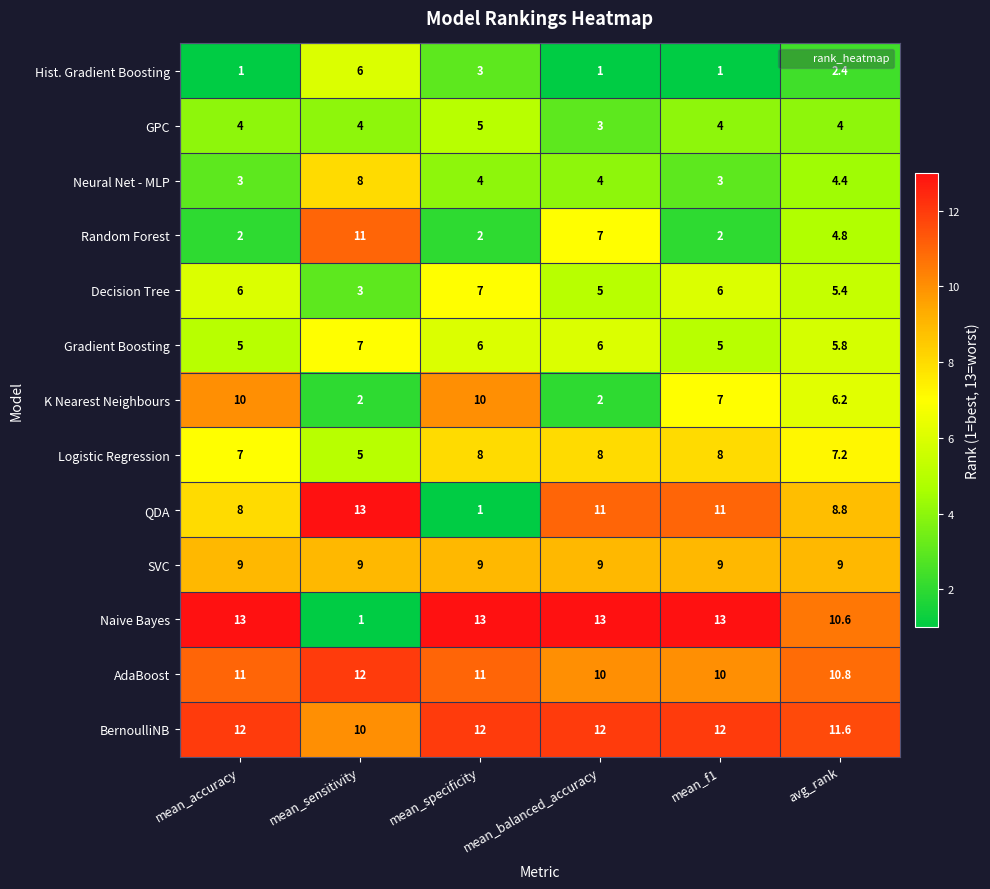

What is the difference between the maximum and minimum values in the GPC series?

2.0